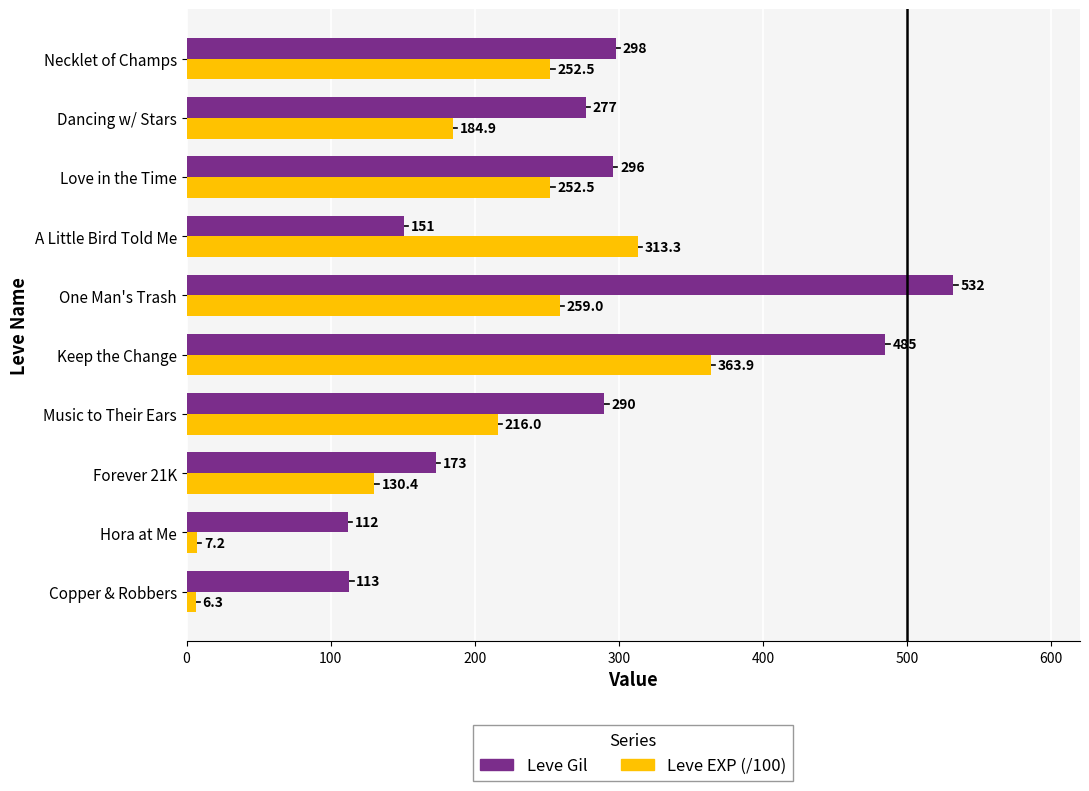

How many distinct data groups are displayed?

2